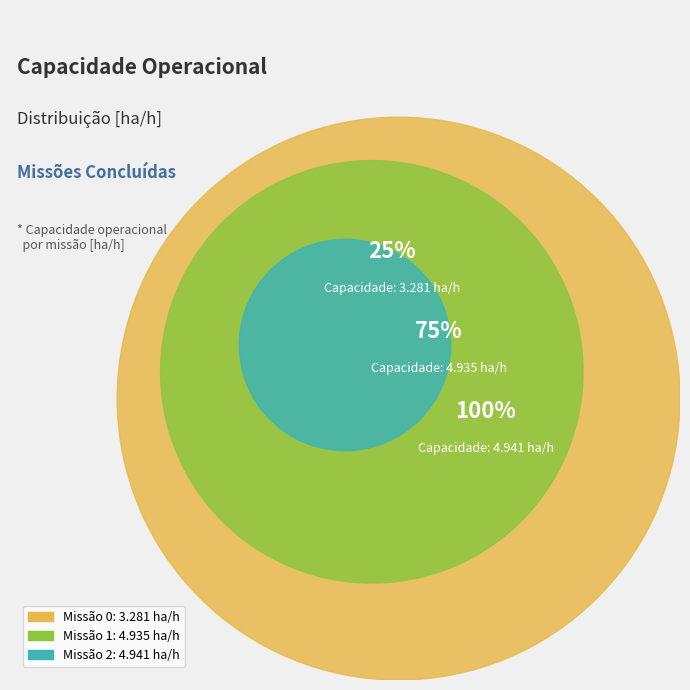

How many slices are in this pie chart?

3